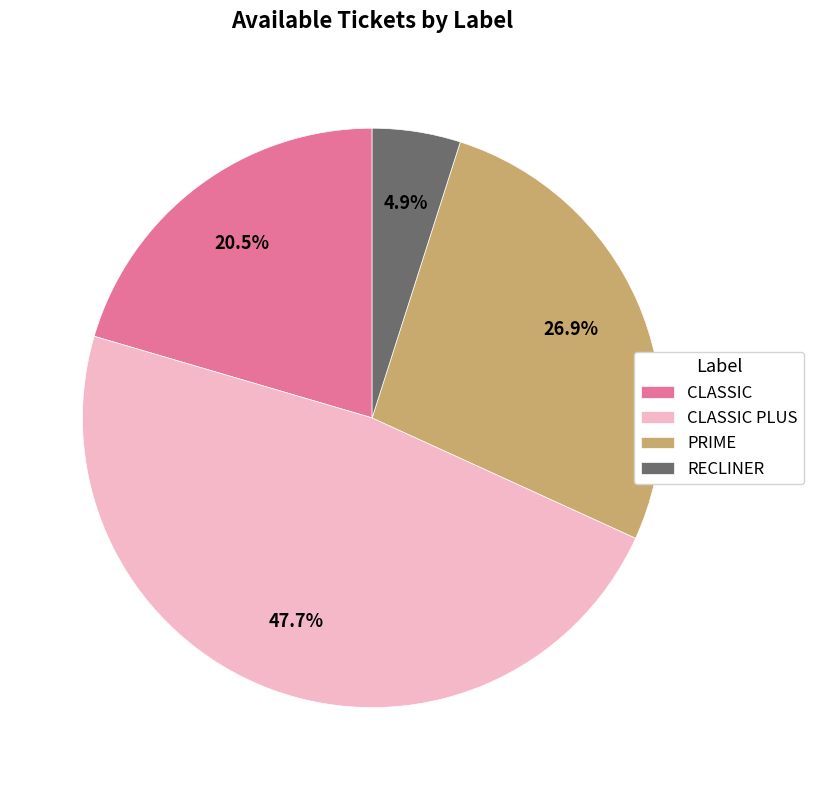

Which has a higher value, CLASSIC or CLASSIC PLUS?

CLASSIC PLUS